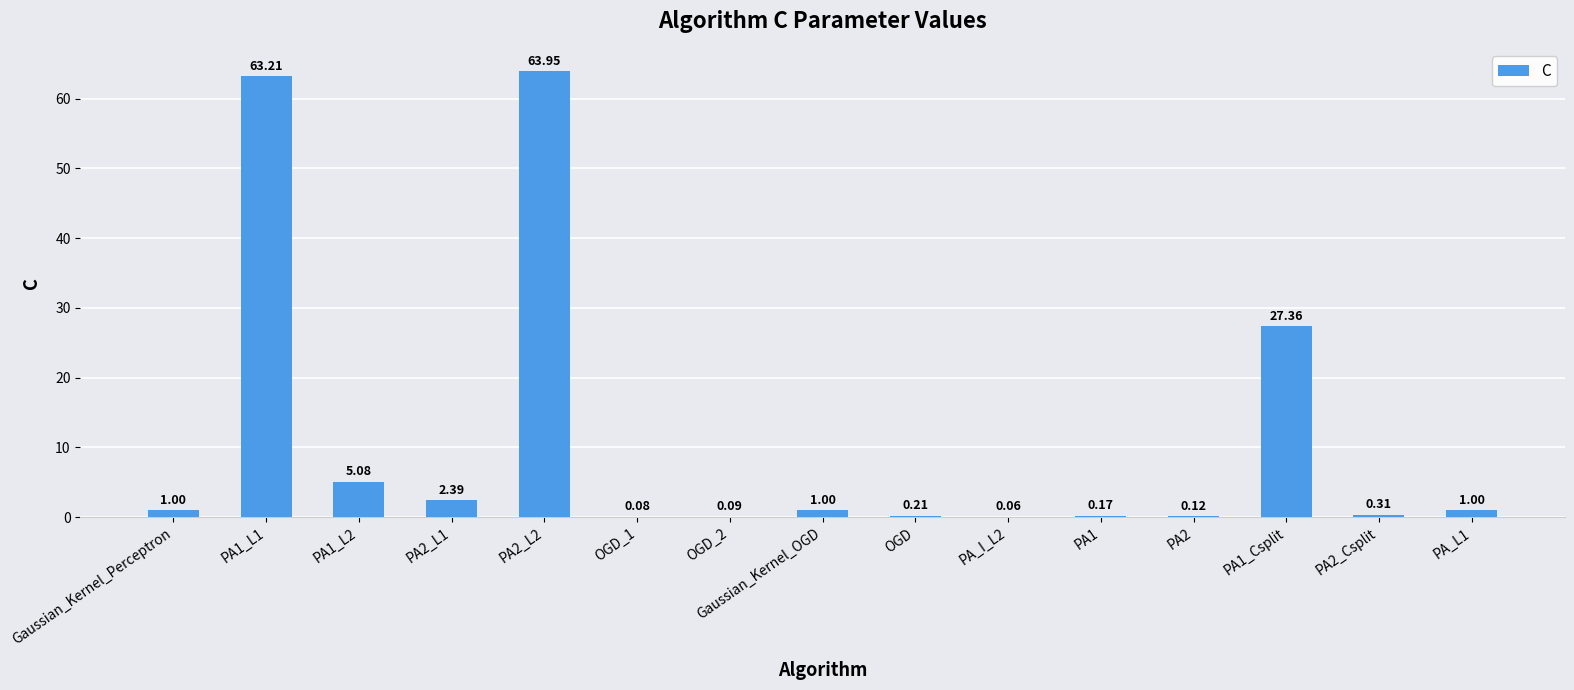

What is the sum of the values at Gaussian_Kernel_OGD and PA1?

1.2